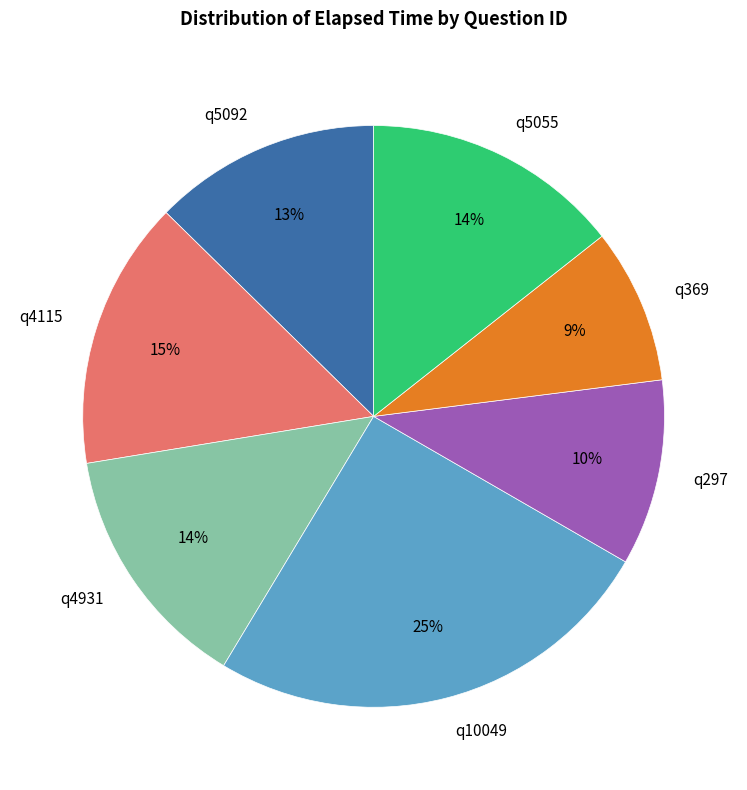

Do q10049 and q297 together represent more than half of the pie?

No